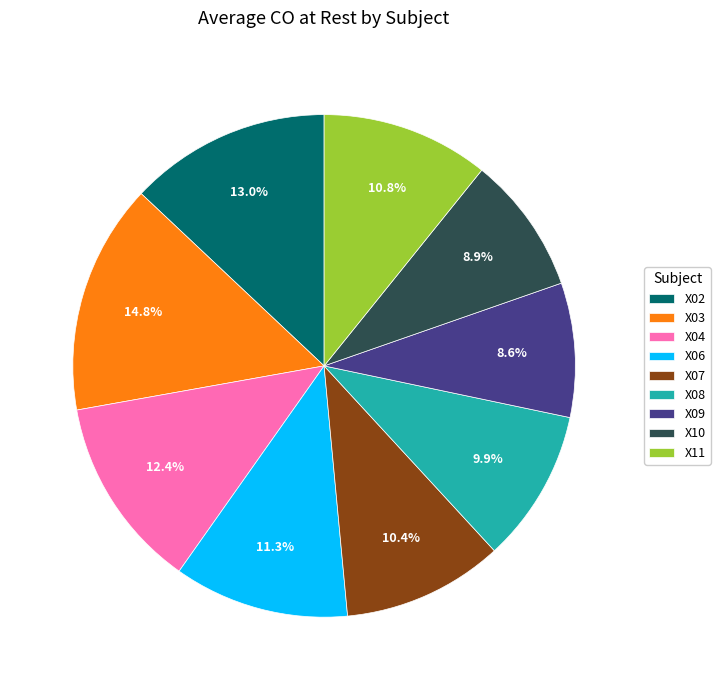

To the nearest percent, what percentage of the pie is X08?

10%